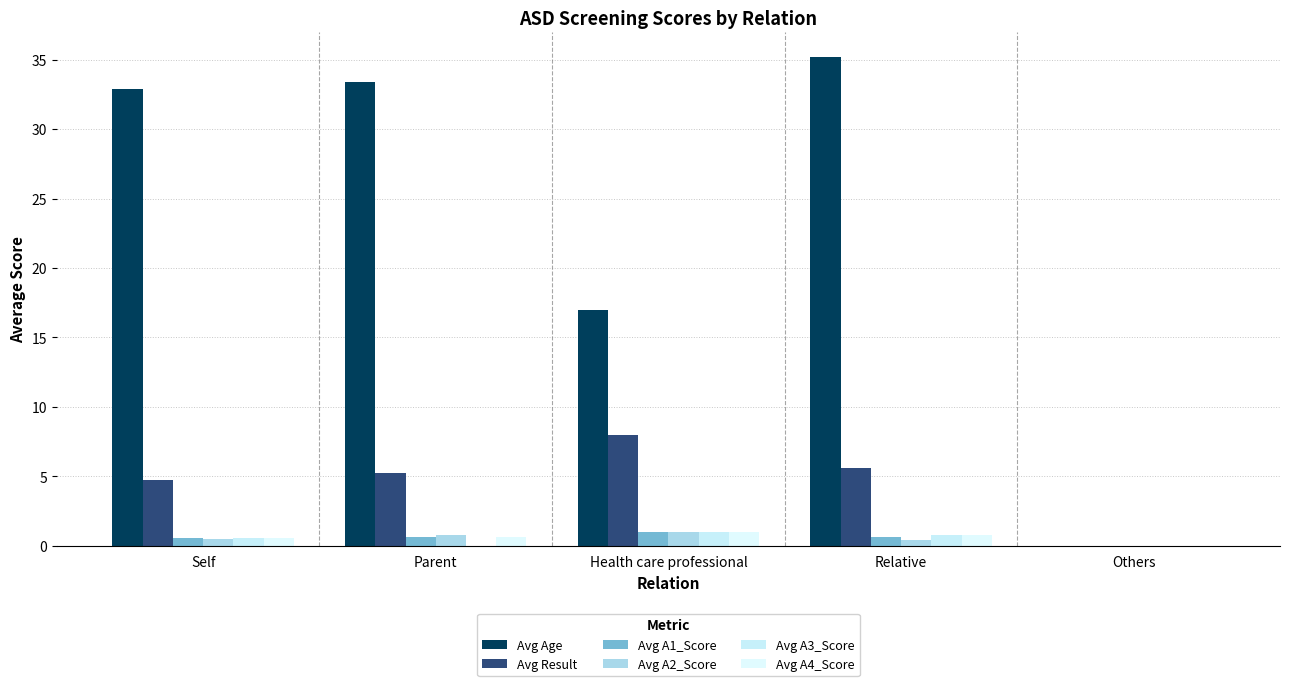

How many values in the Avg Result series exceed 5?

3